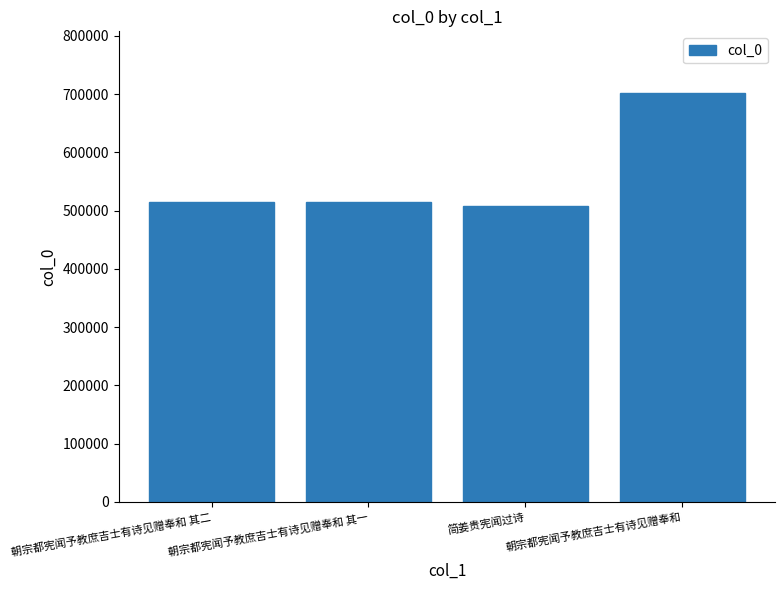

Approximately how many times larger is the value at 朝宗都宪闻予教庶吉士有诗见赠奉和 其一 compared to 简姜贵宪闻过诗?

1.0